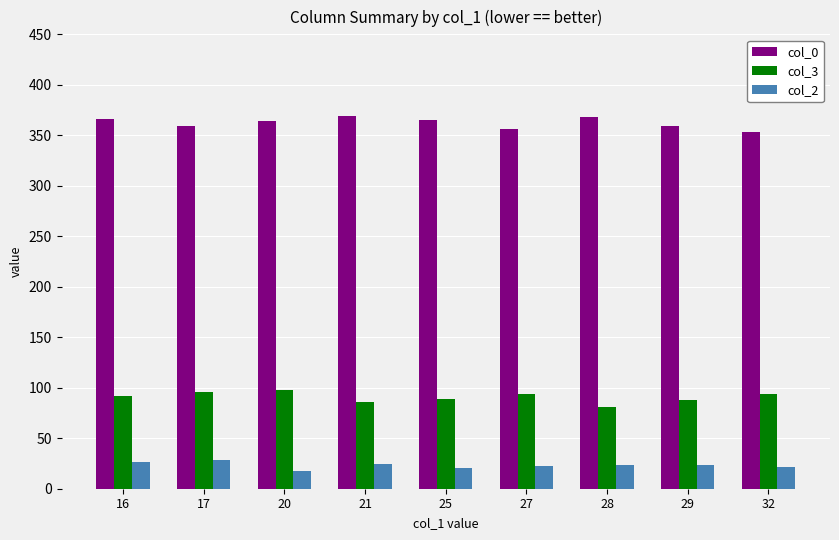

Is it true that col_2 equals 23.7 at 29?

True